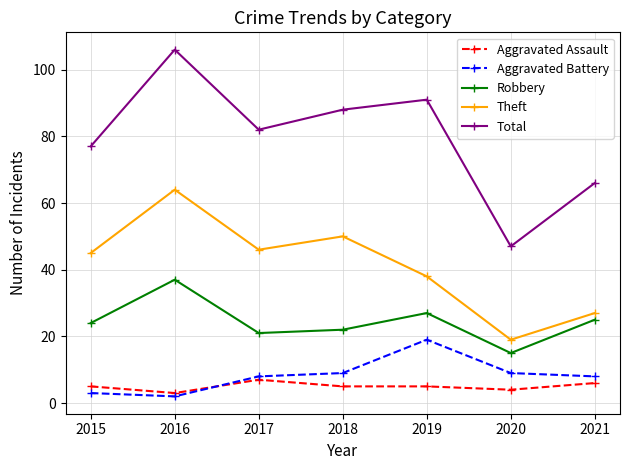

What is the difference between the highest and lowest values at 2018?

83